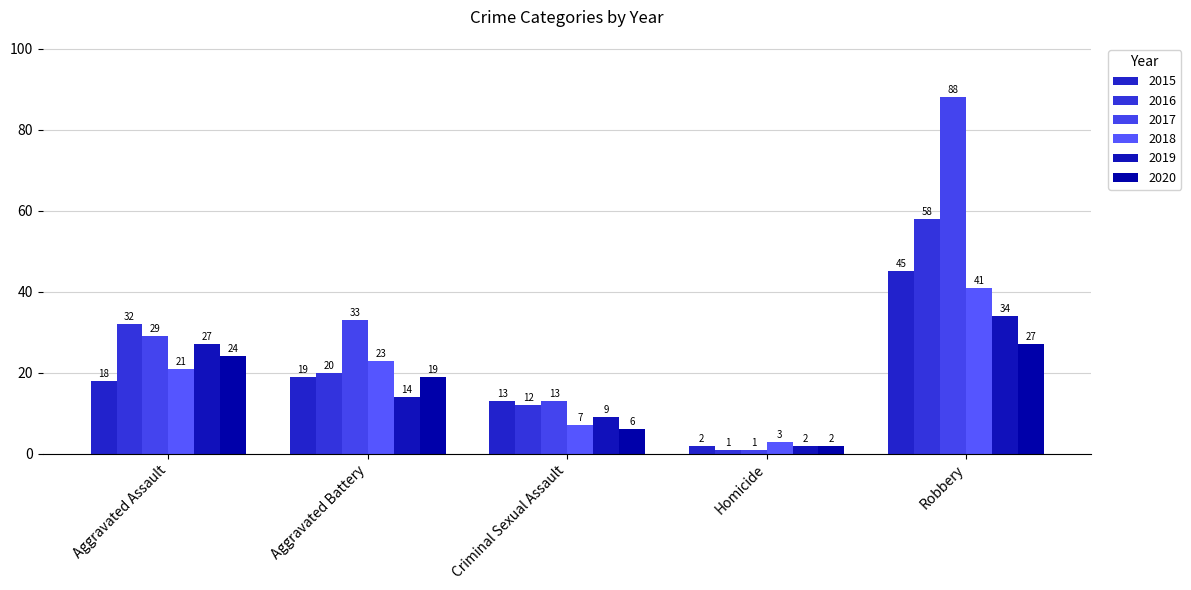

What is the value of the 2017 bar at the 4th from the left?

1